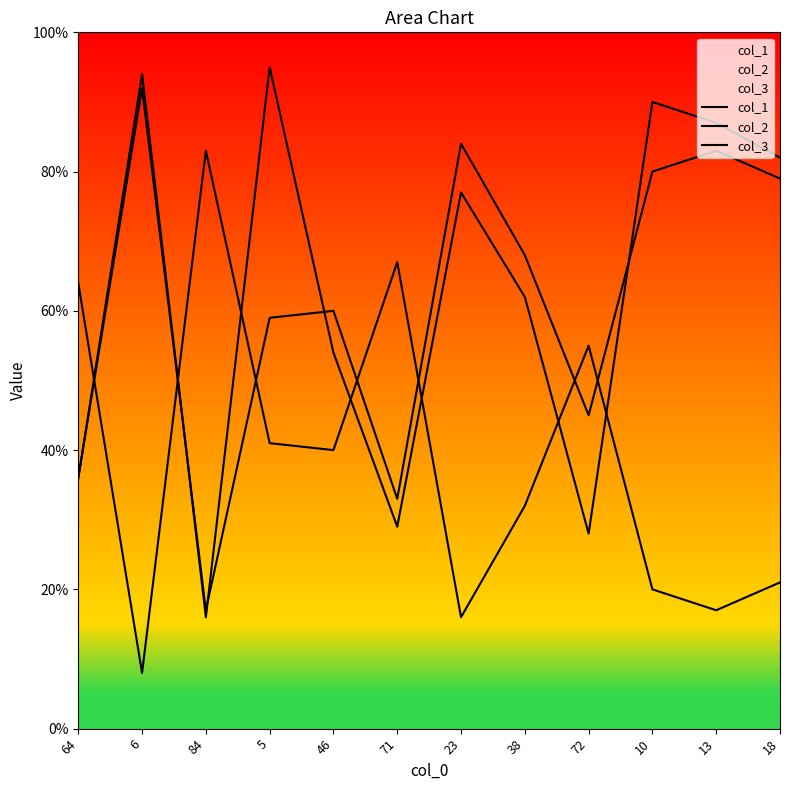

What are all the series names shown in the legend?

col_1, col_2, col_3